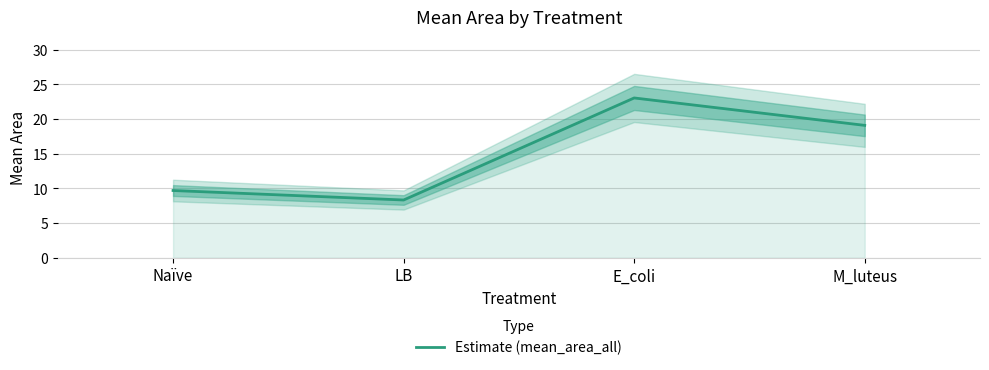

True or false: the data has more than 1 interior local peaks.

False